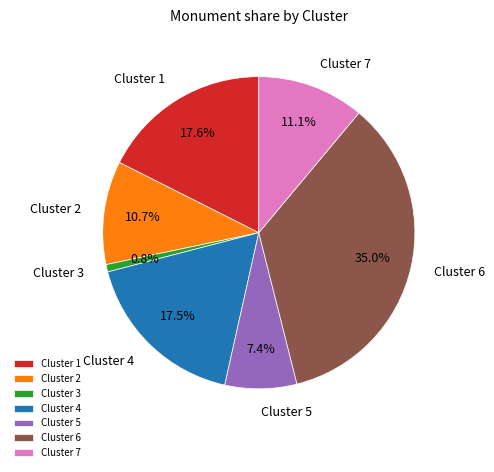

To the nearest percent, what portion does Cluster 5 represent?

7%